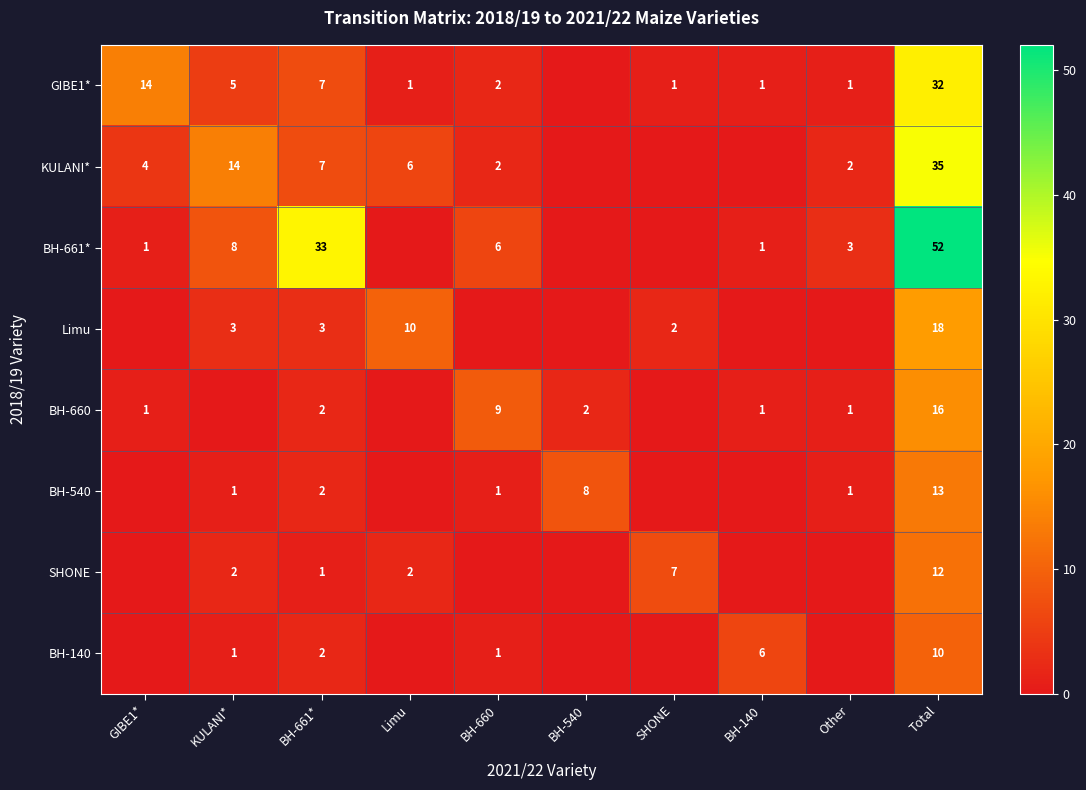

The GIBE1* series shows 32 at Total. True or false?

True